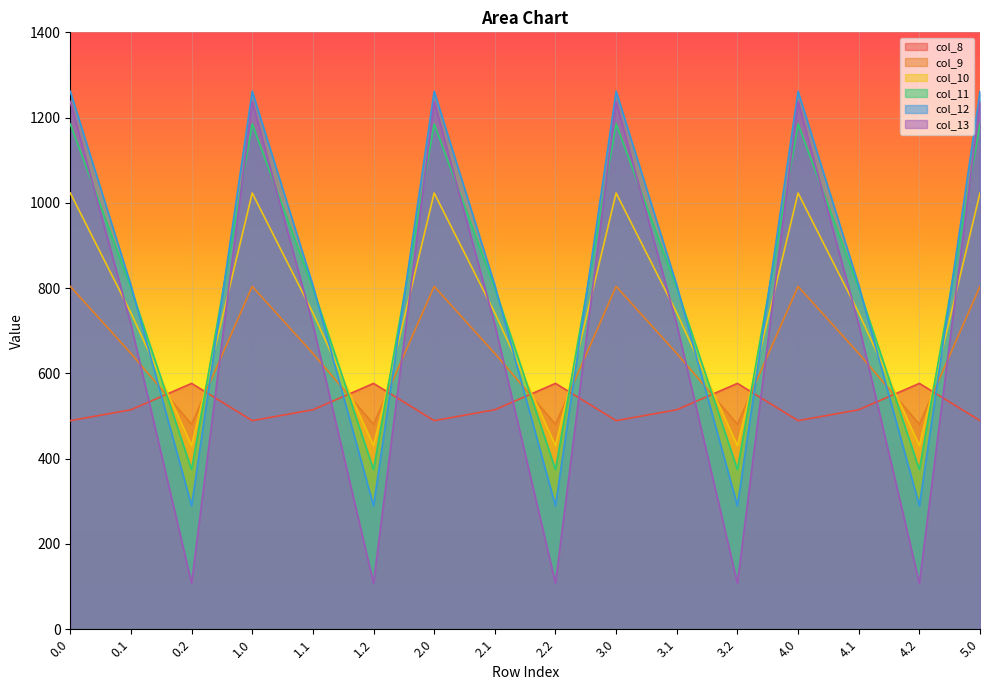

What is the difference between the maximum and minimum values in the col_12 series?

972.1